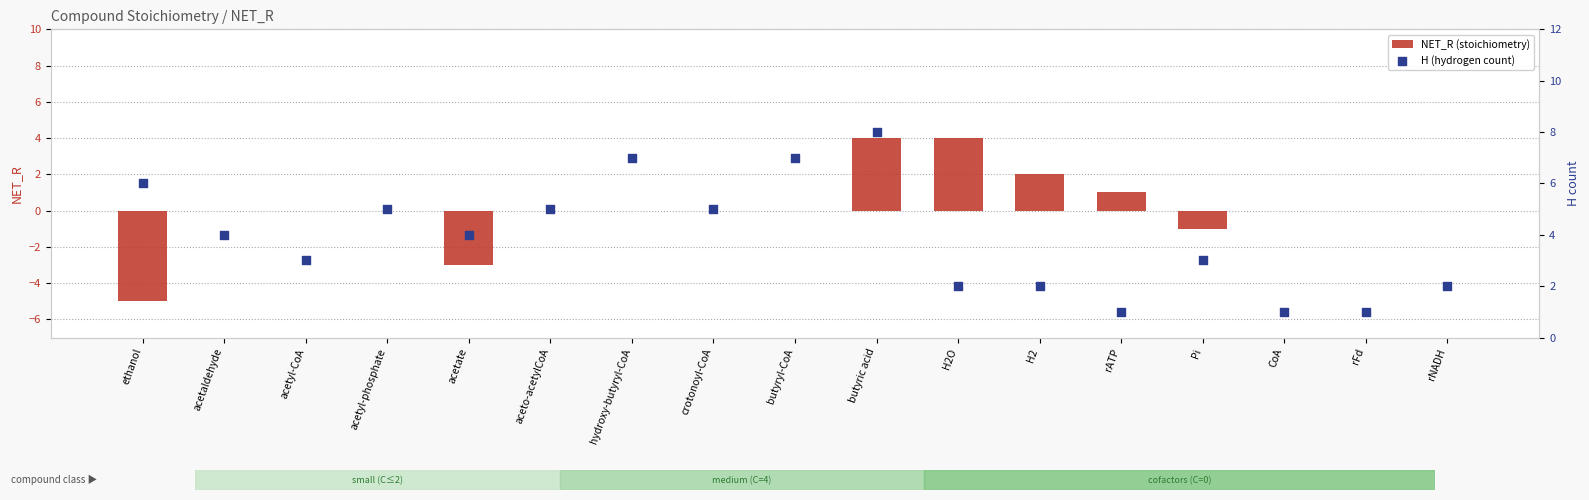

Which series has the largest total across all categories?

H (hydrogen count)